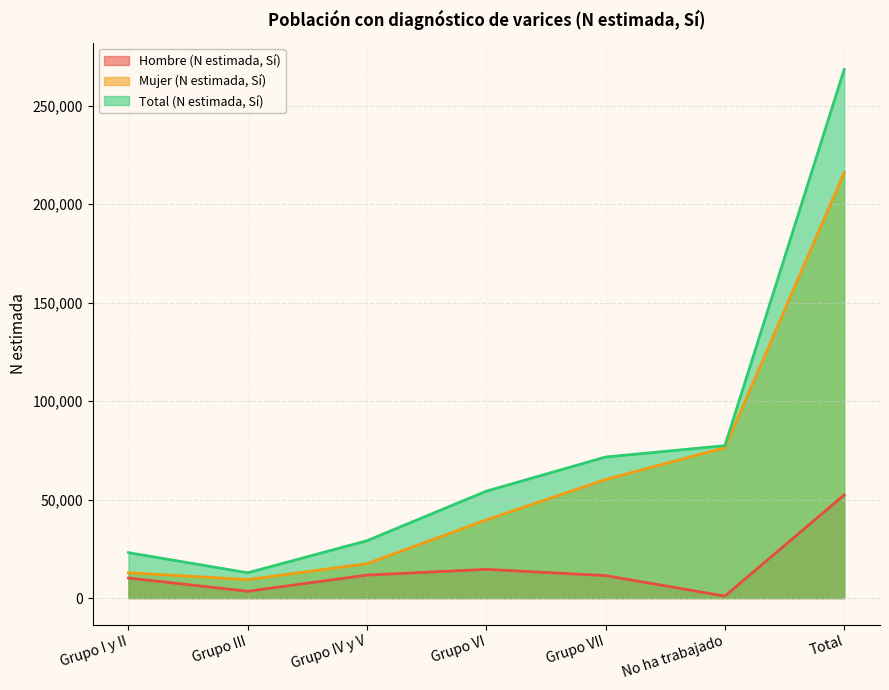

Does the chart display data point markers on the line(s)?

No